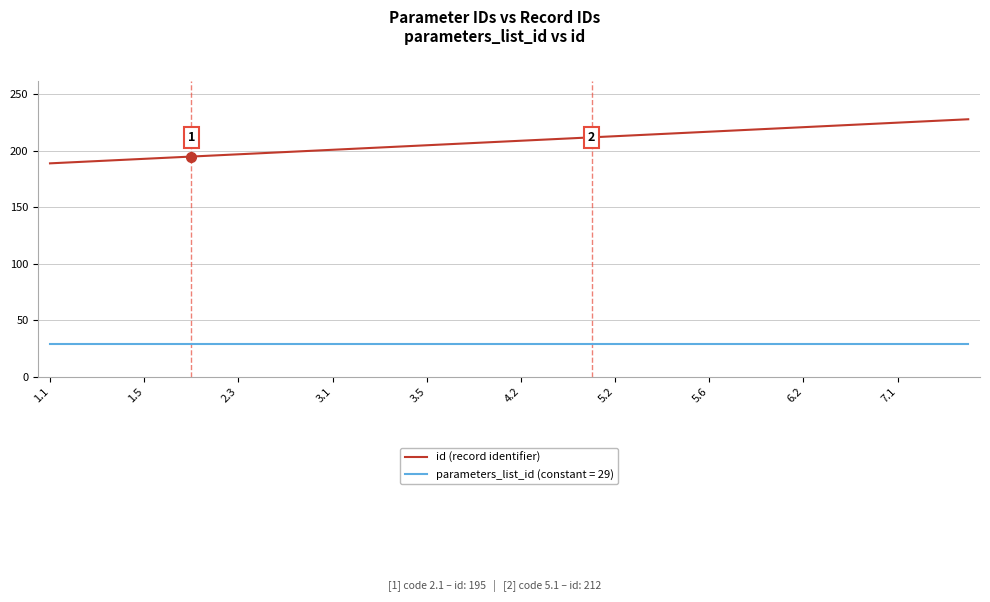

What is the greatest value displayed?

228